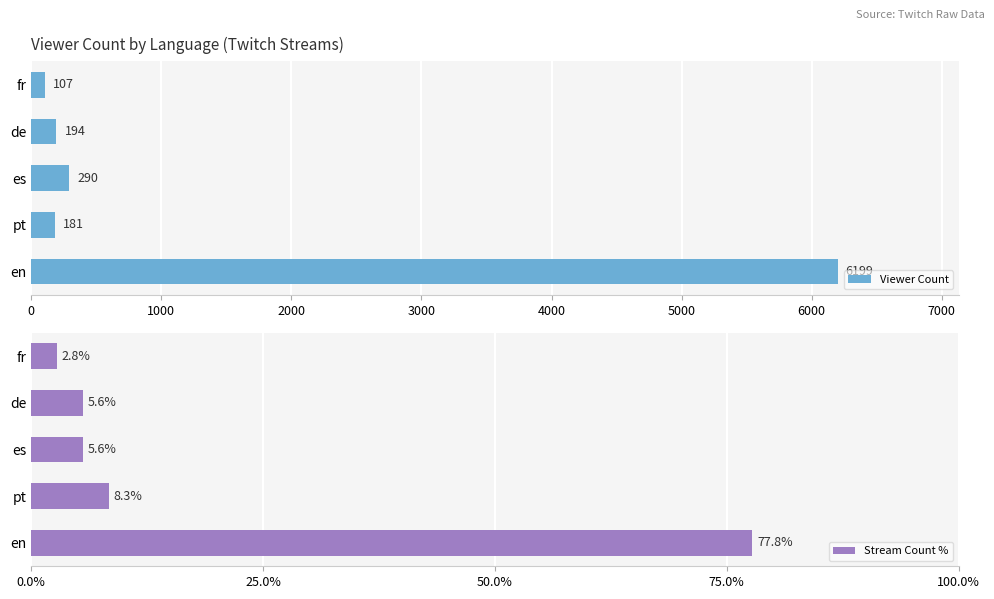

True or false: Stream Count % has a value of 138.0 at en.

False